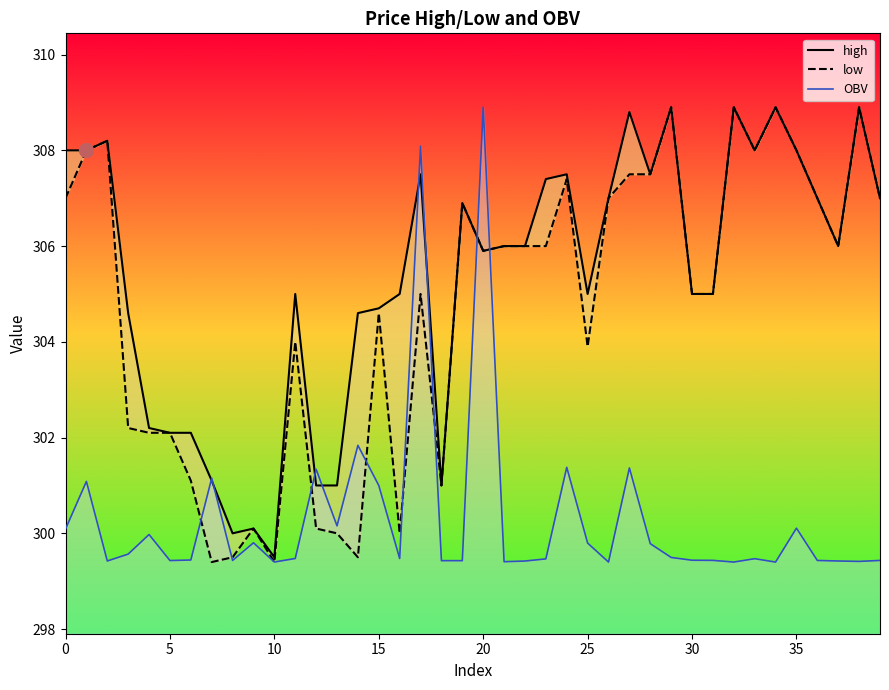

Which series ends up on top after the final intersection of high and OBV?

high